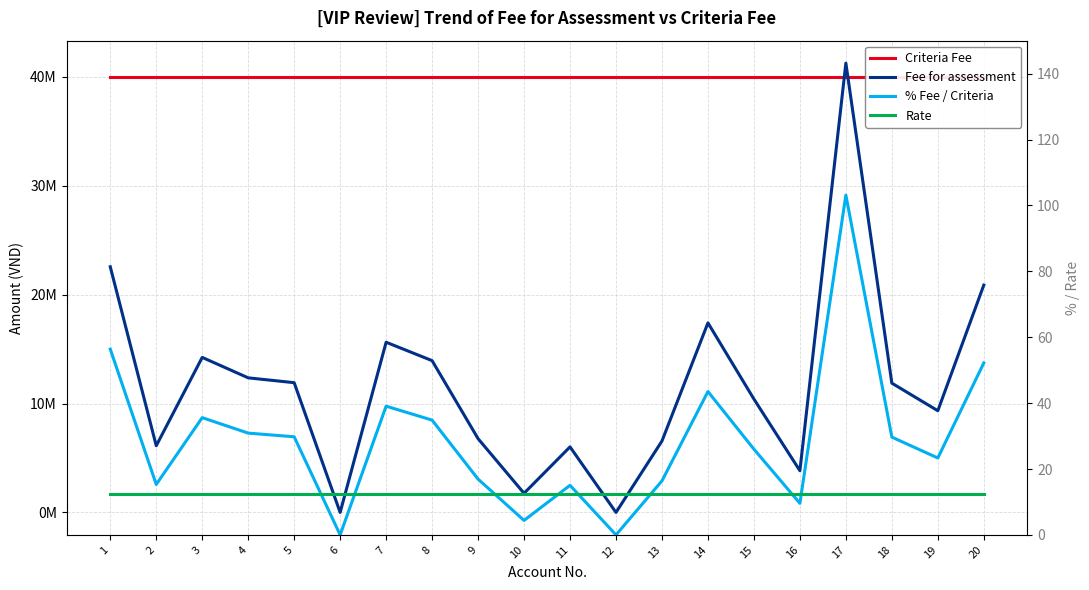

What is the total value across all series at 3?

54234124.6